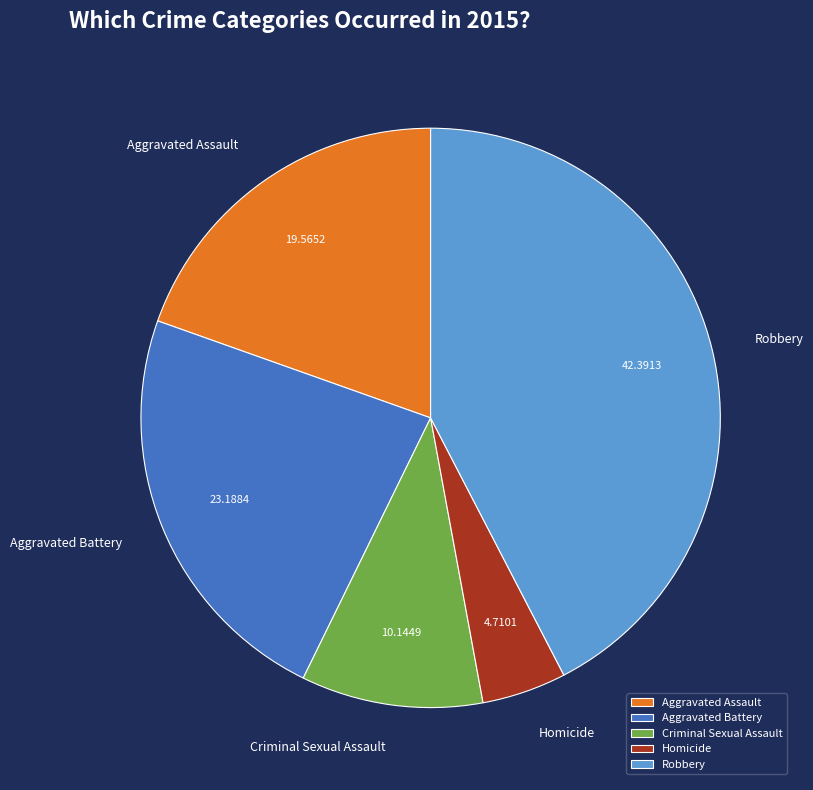

How many slices are in this pie chart?

5